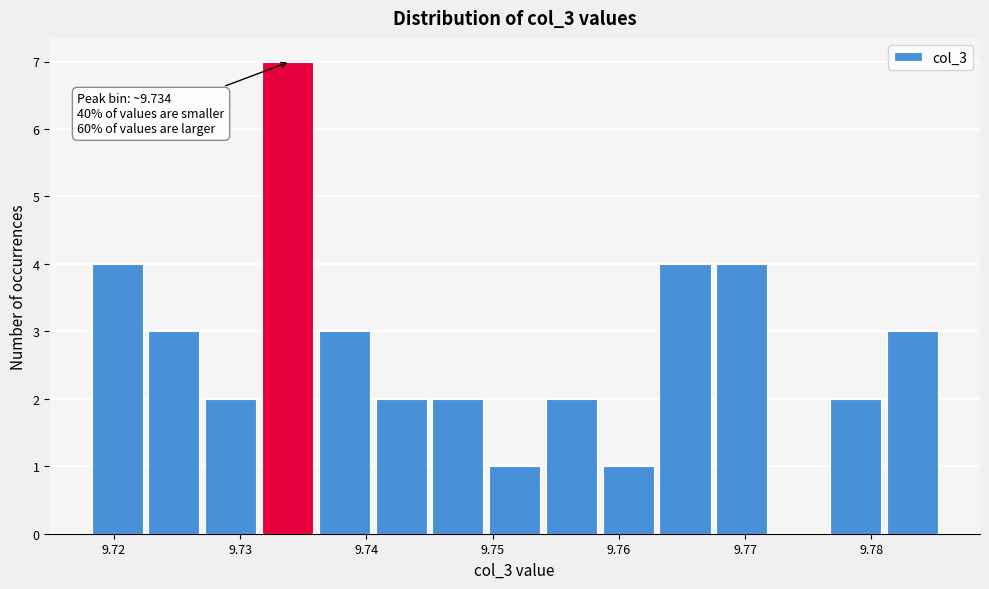

Over which range of the x-axis is the bar tallest?

9.732 to 9.736